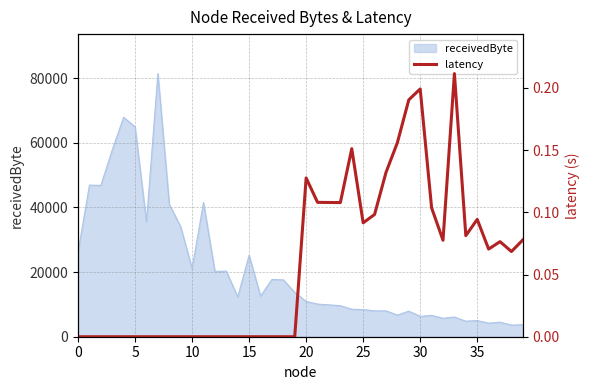

What is the greatest value displayed?

0.2